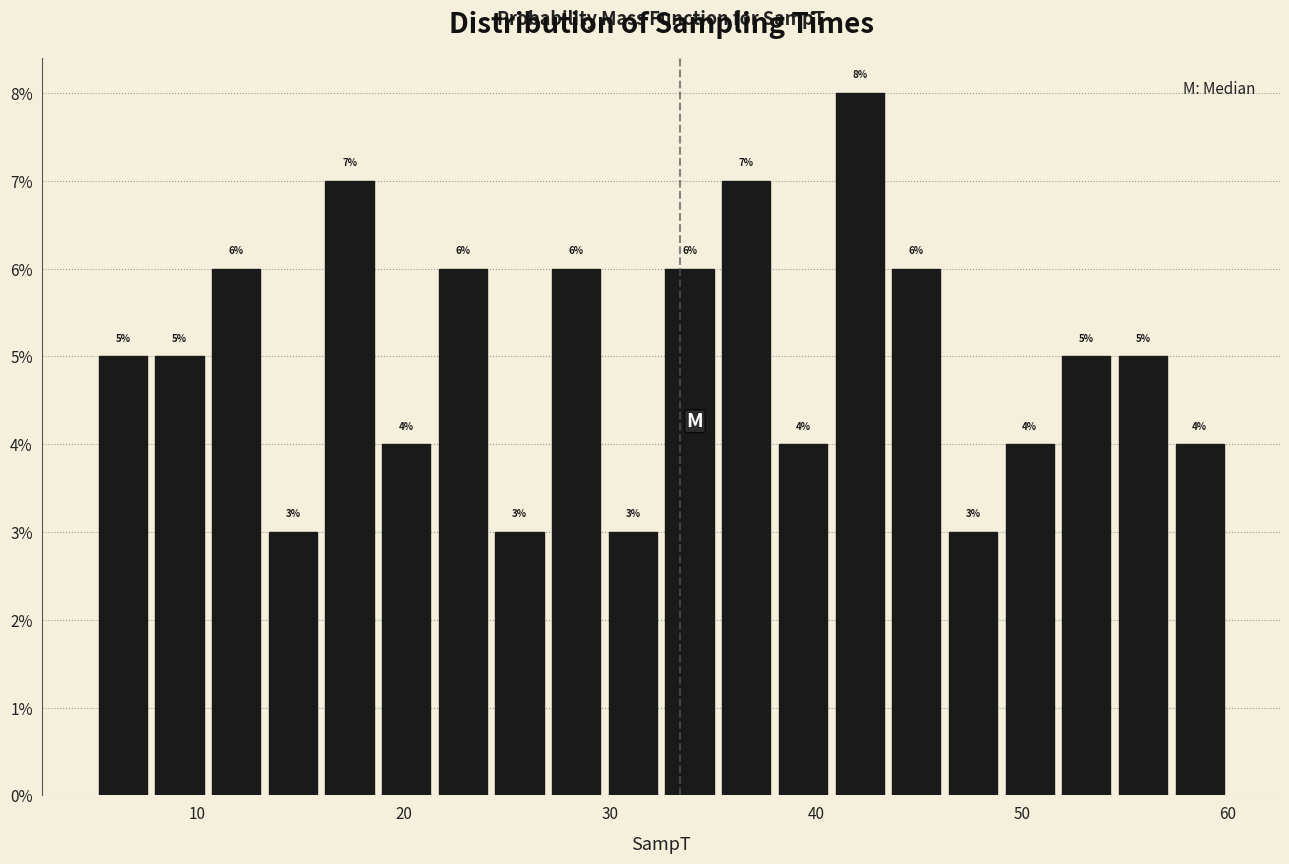

Around what value on the x-axis is the tallest bar? Give the approximate position of its centre, as read against the axis.

42